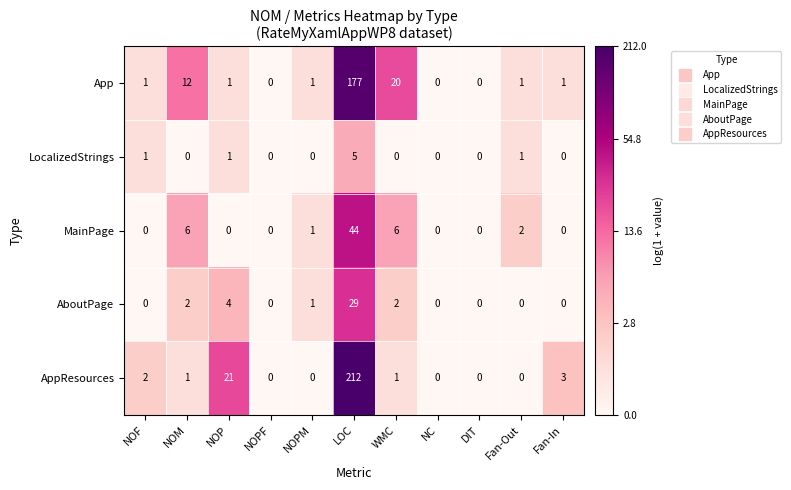

True or false: MainPage has a value of -15 at DIT.

False